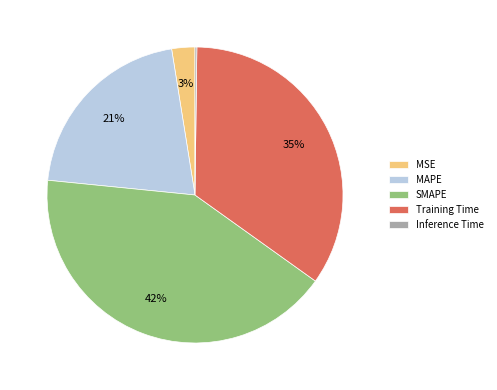

What percentage is the SMAPE slice, to the nearest percent?

42%